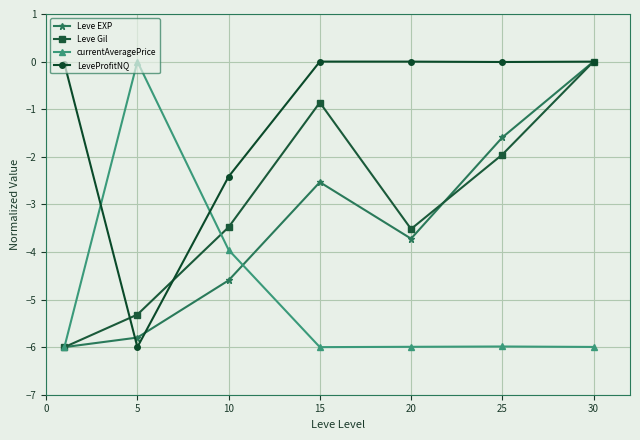

What is the difference between the maximum and minimum values in the currentAveragePrice series?

6.0